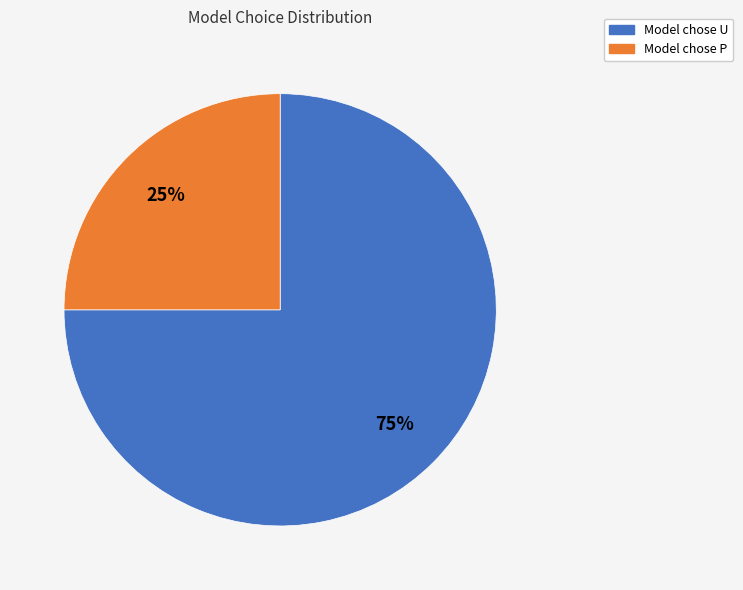

To the nearest percent, what is the difference between the largest and smallest slice percentages?

50%